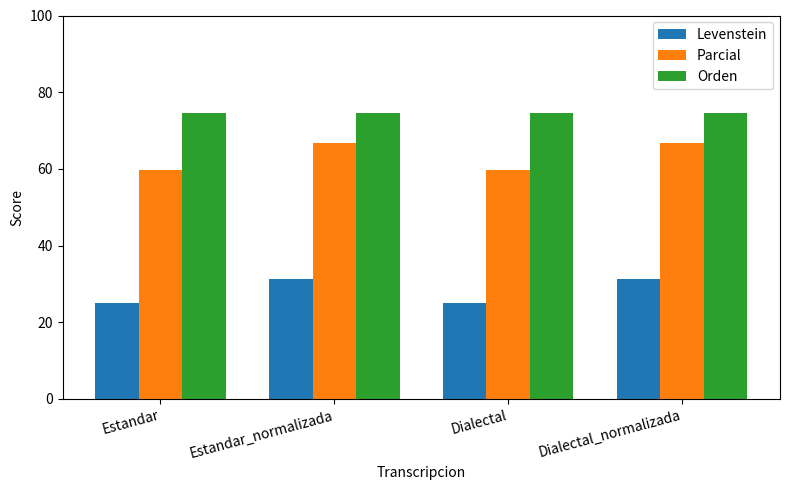

What is the smallest value displayed?

25.0